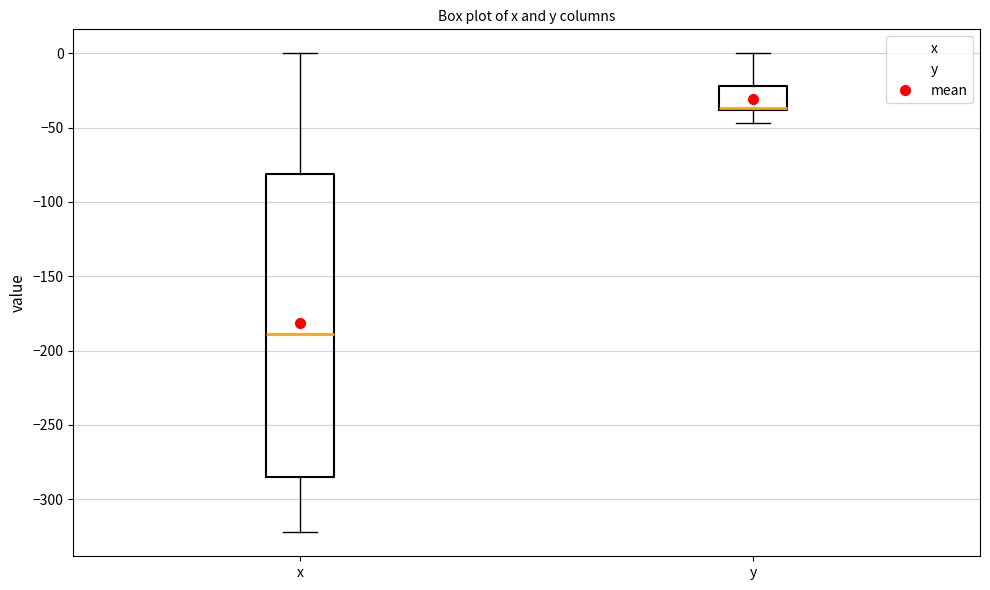

Reading left to right, read every box against the y-axis: the position of its median line, the range the box covers, and the ends of its whiskers. The values are not printed on the chart, so give them approximately, as read against the axis.

x: median -190, box -285 to -80, whiskers -320 to 0
y: median -35, box -40 to -20, whiskers -45 to 0